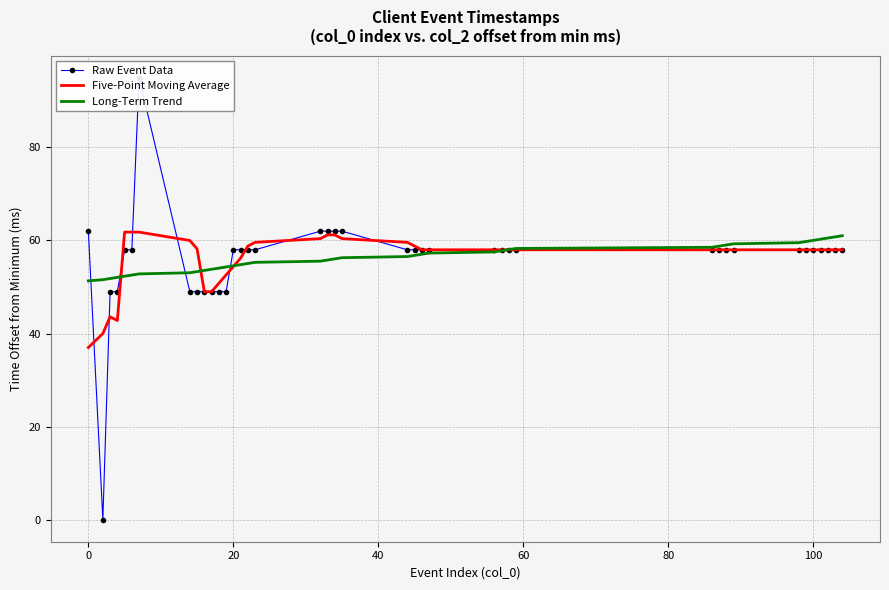

At which category does Raw Event Data reach its first local peak?

100